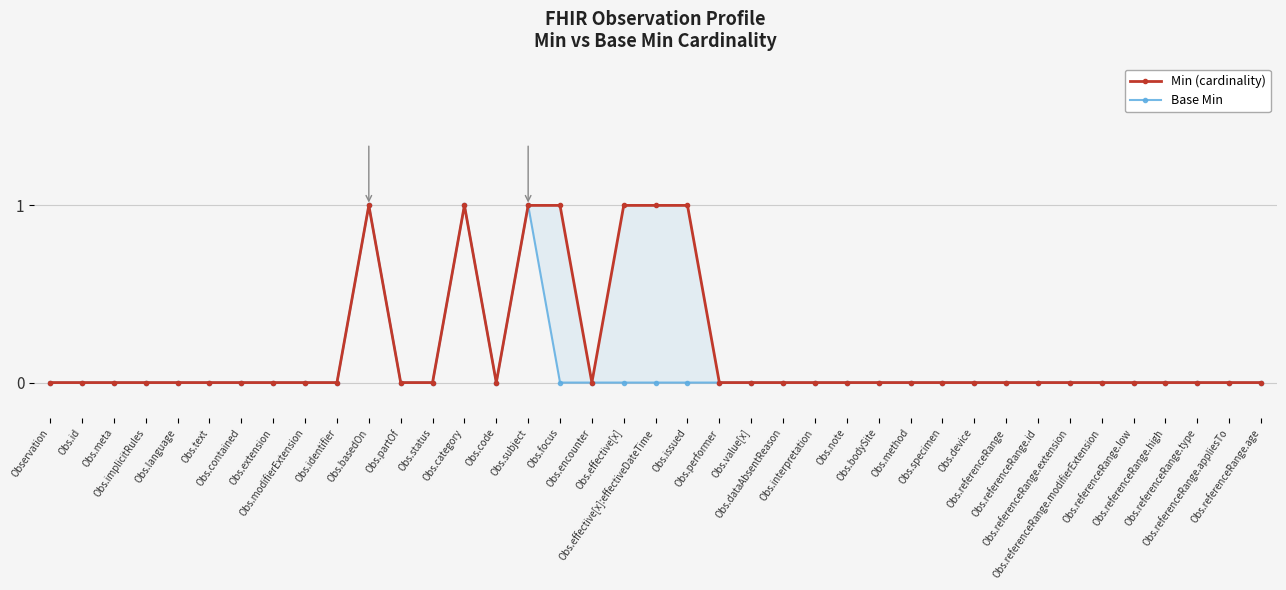

Which series has the largest total across all categories?

Min (cardinality)